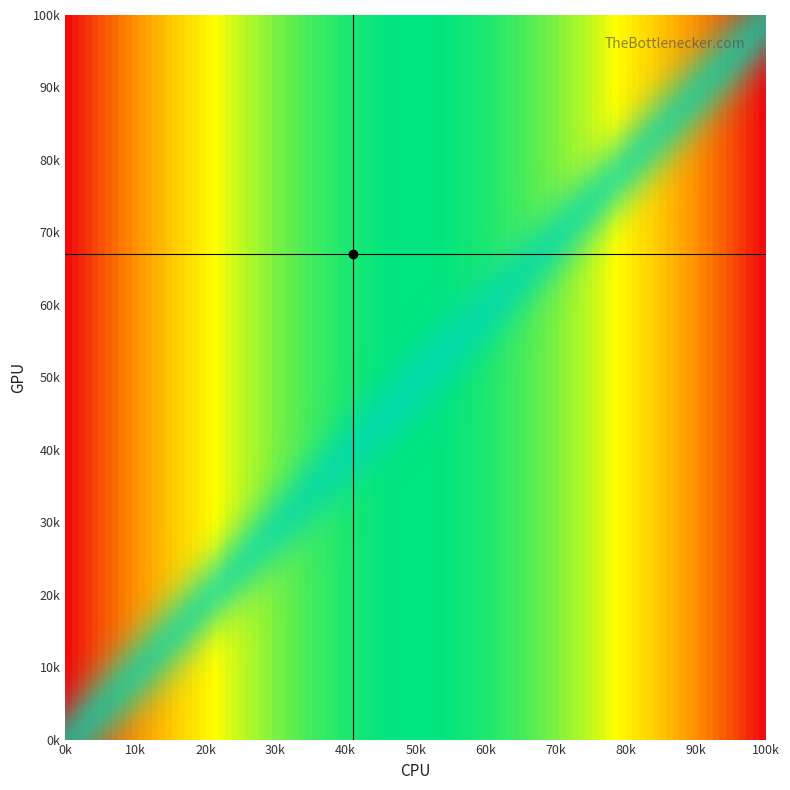

What is the maximum value shown in the chart?

100